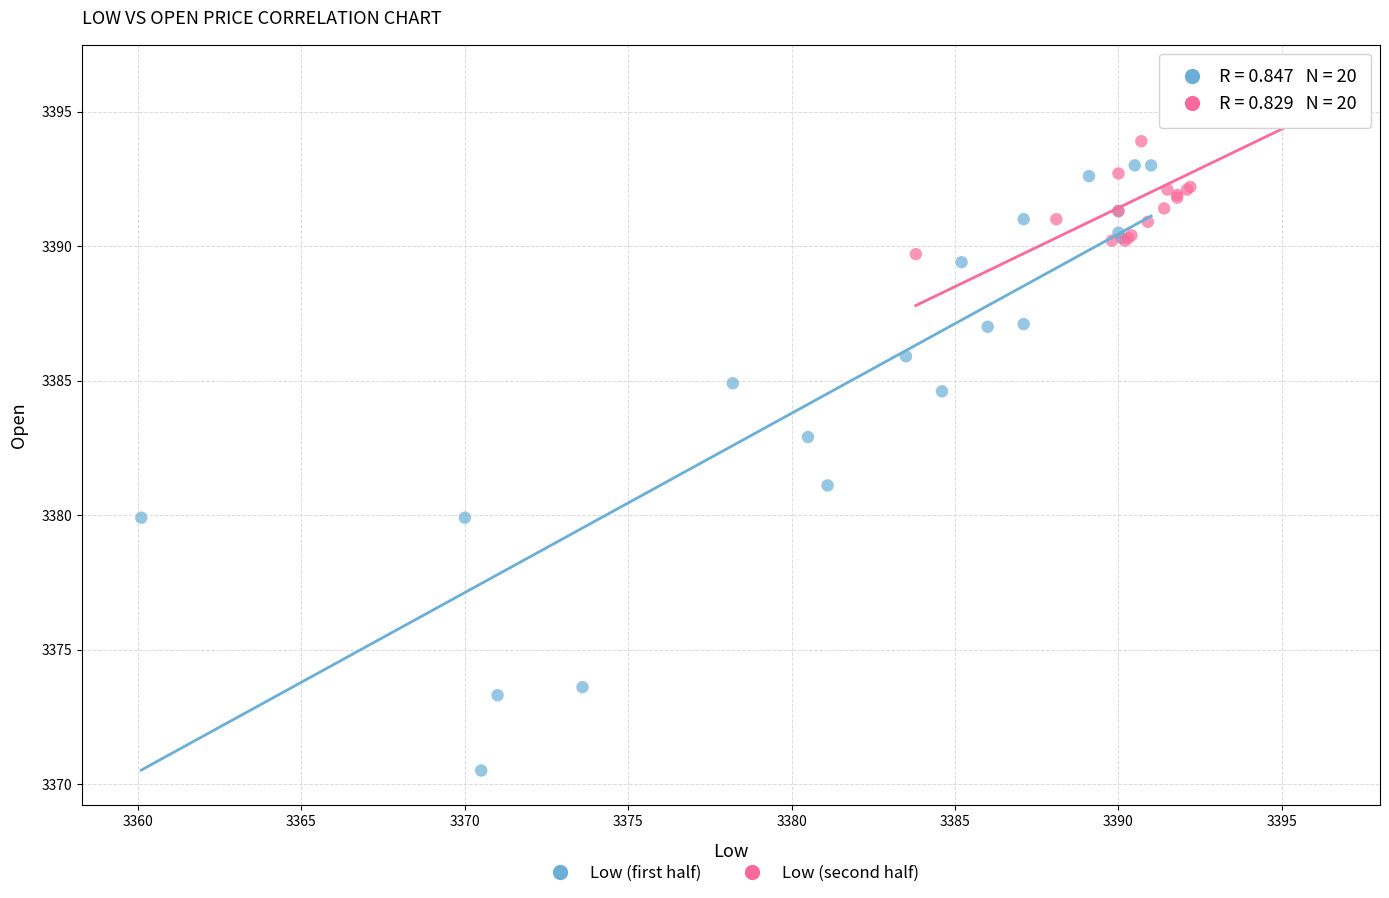

Which series contains the highest Y value?

Low (second half)